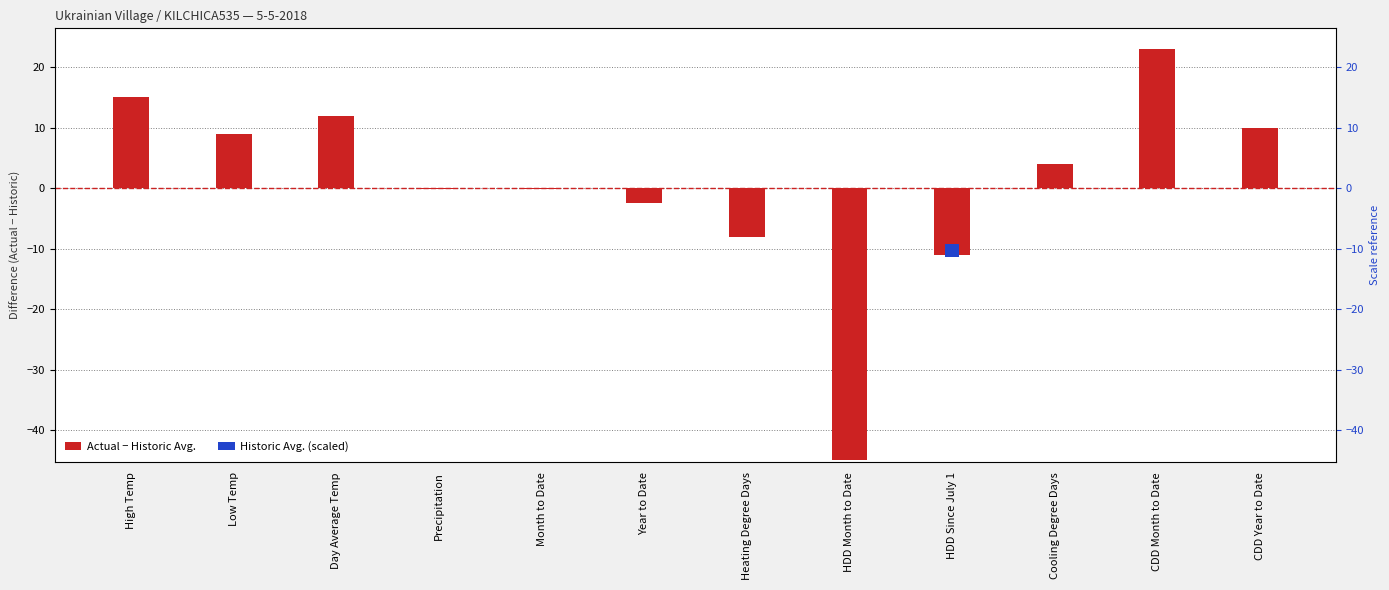

What is the difference between the highest and lowest values at HDD Since July 1?

13.0